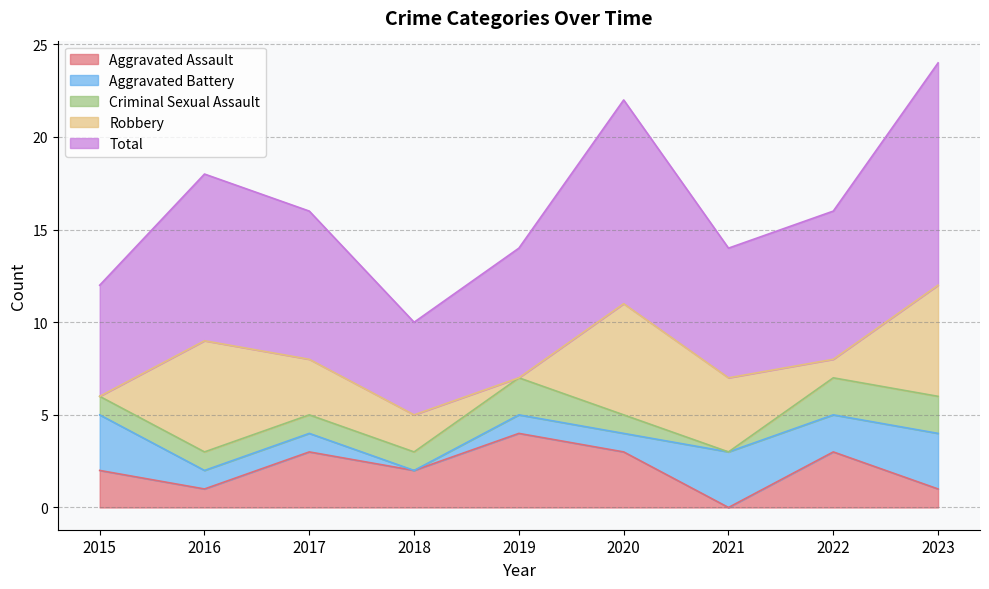

Is it true that Aggravated Assault equals 4 at 2020?

False